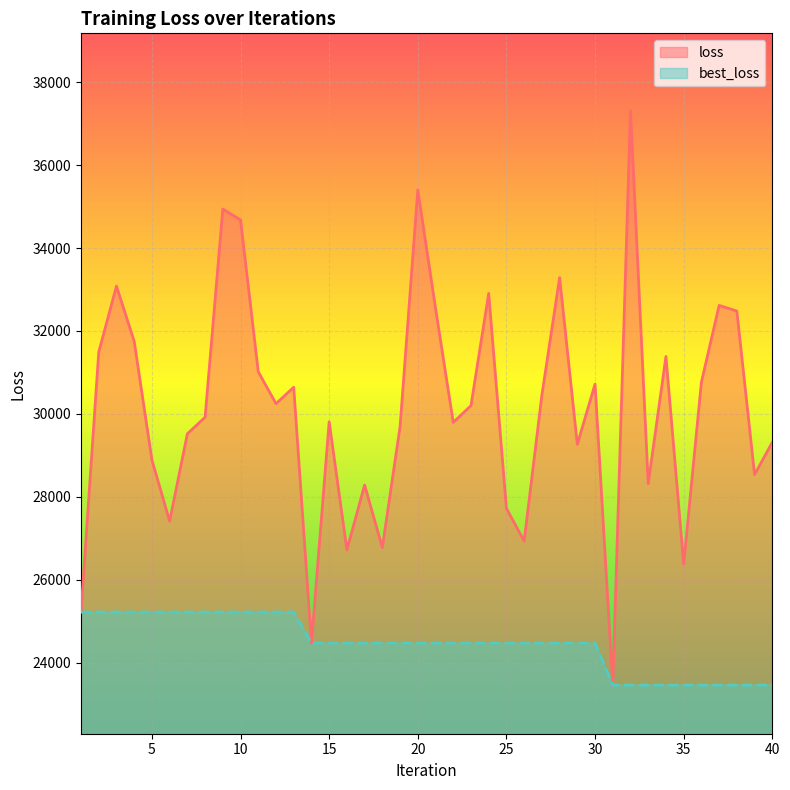

Which series changed the most between 4 and 21?

loss